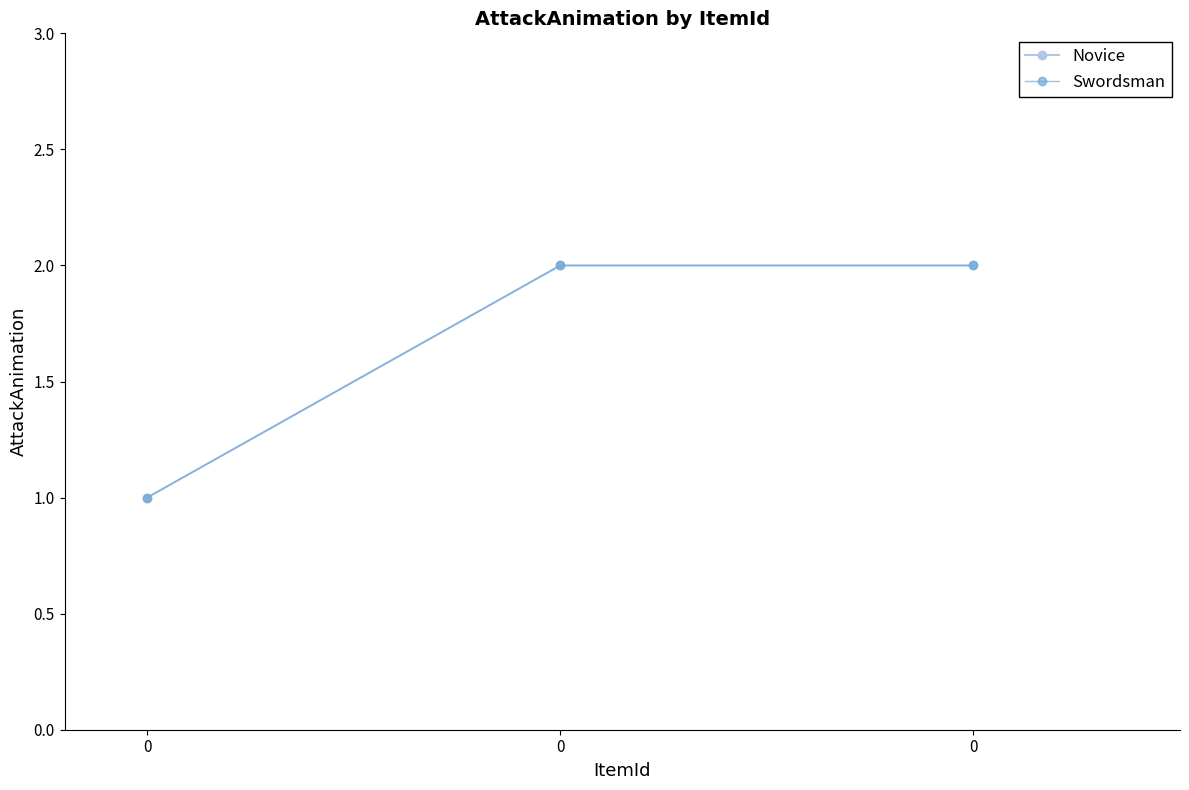

At how many categories does at least one series exceed 1?

2